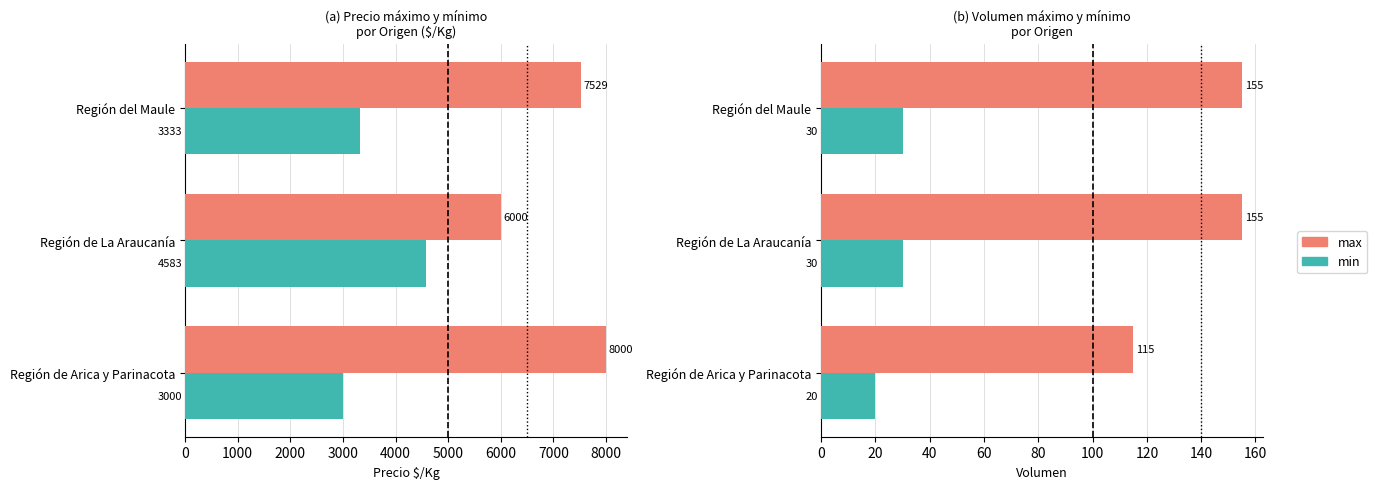

How many distinct data groups are displayed?

2